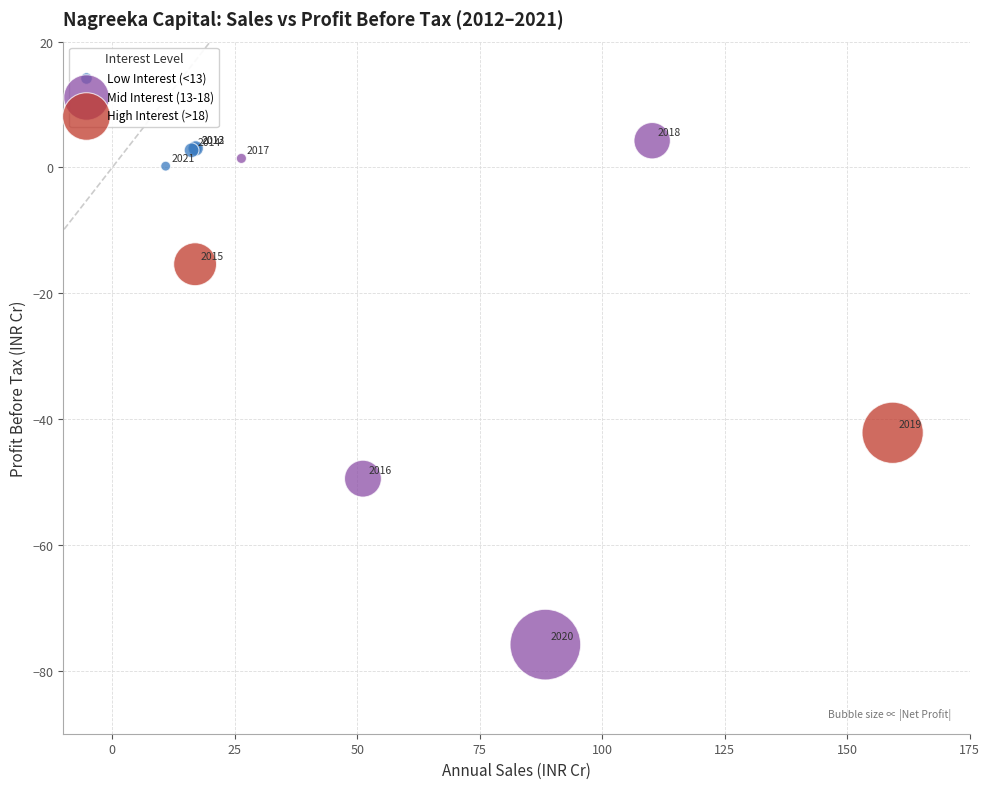

Which series contains the lowest Y value?

Mid Interest (13-18)